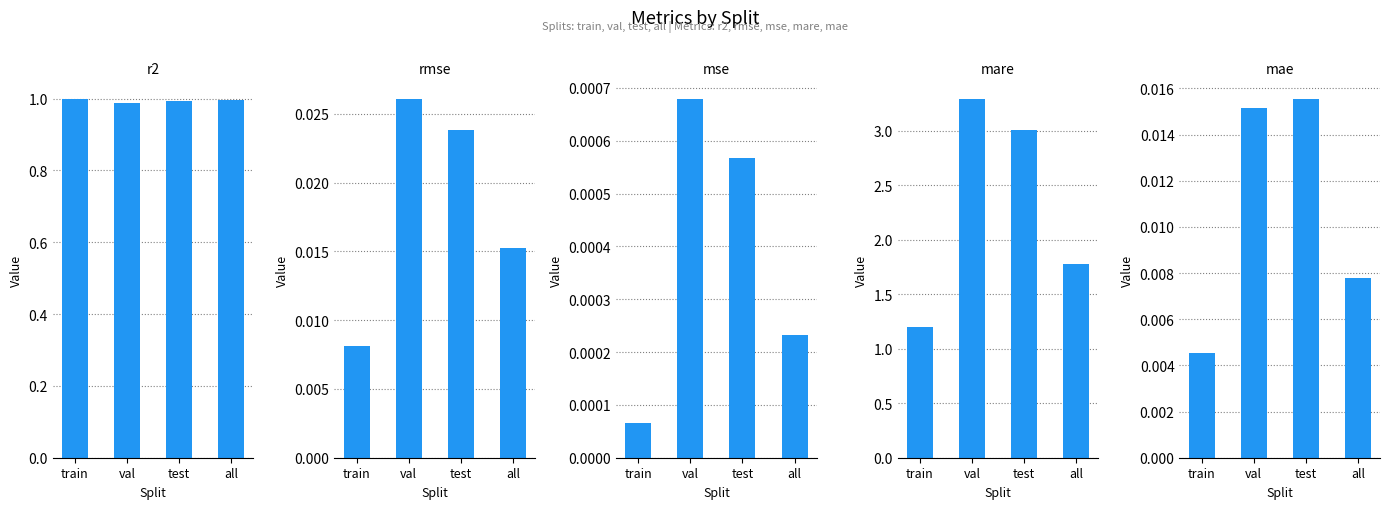

How many data points does each series have?

4